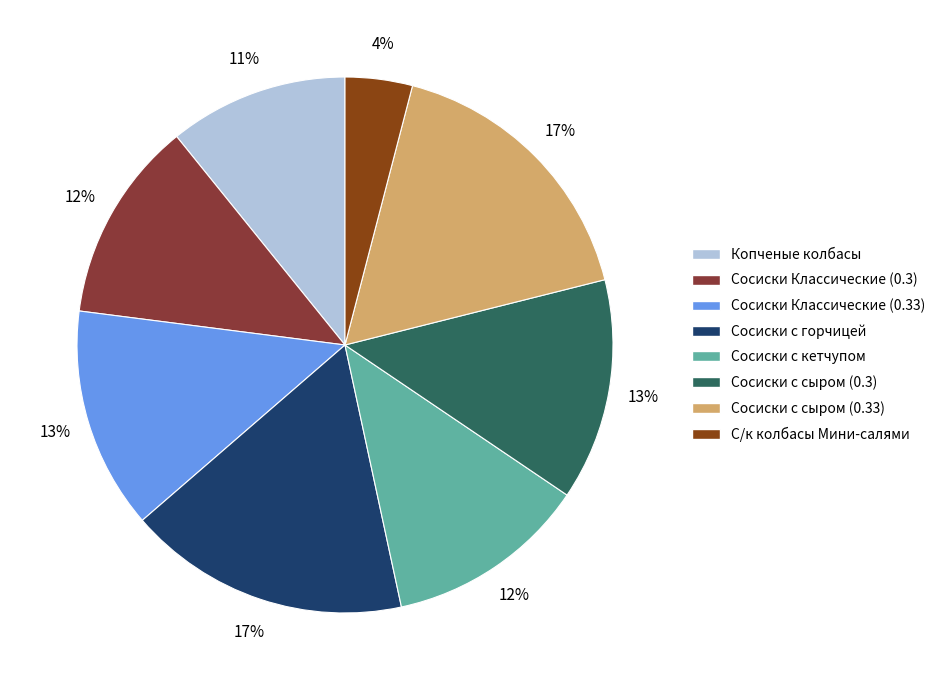

To the nearest percent, what is the difference between the largest and smallest slice percentages?

13%